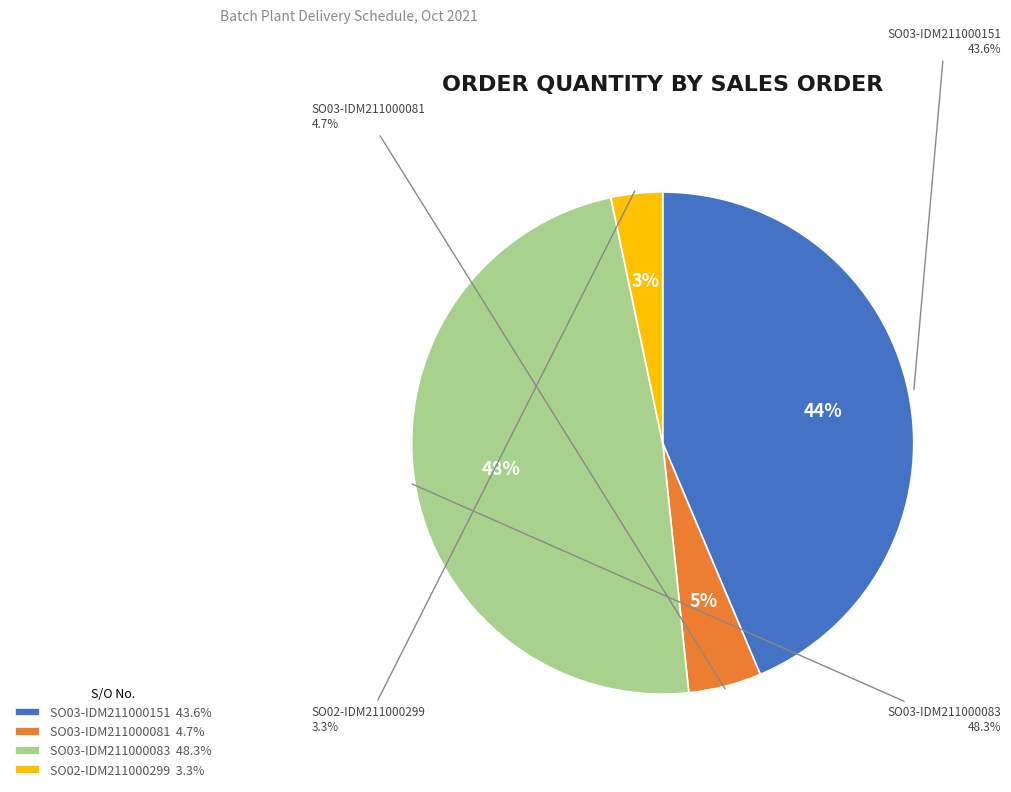

Count the number of slices in the pie.

4